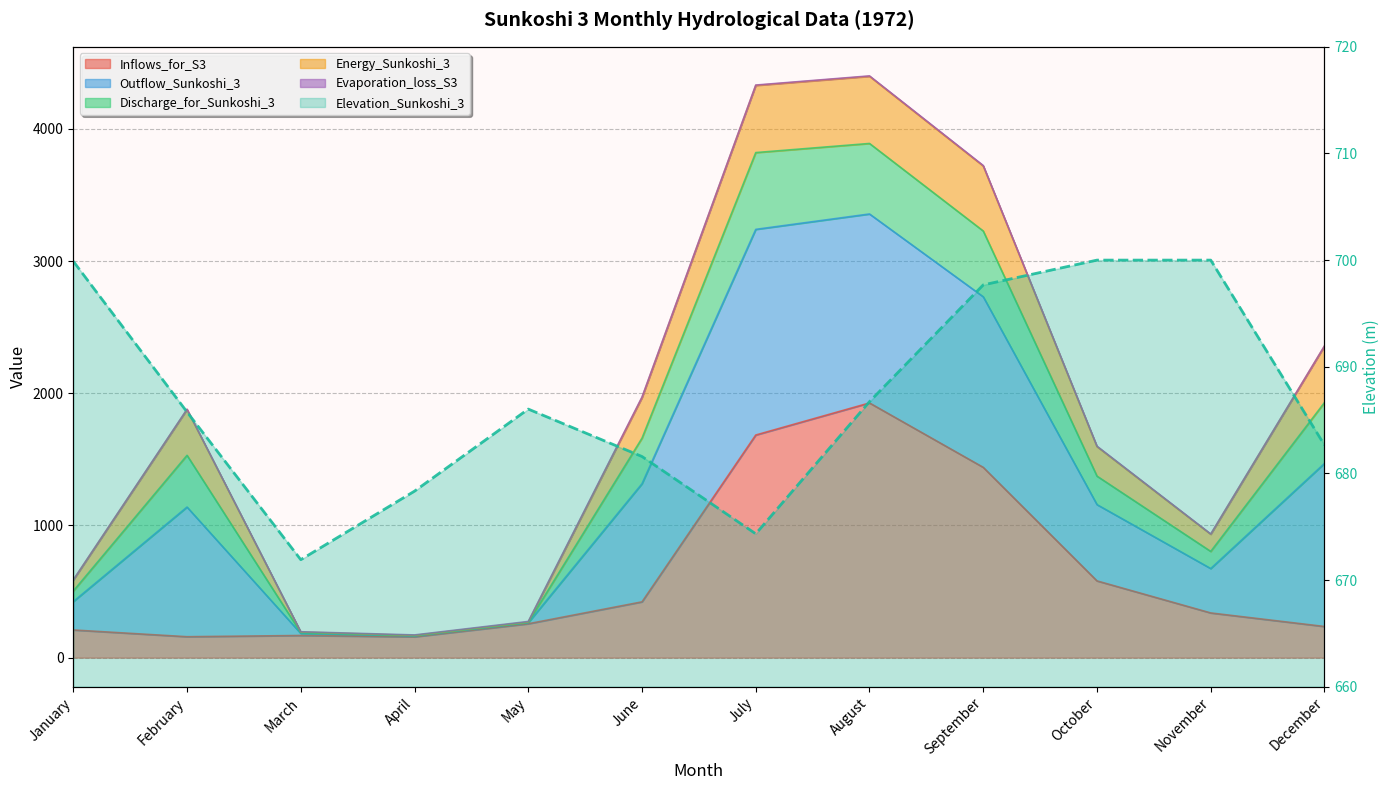

How many points are higher than both their immediate neighbors (excluding endpoints)?

1